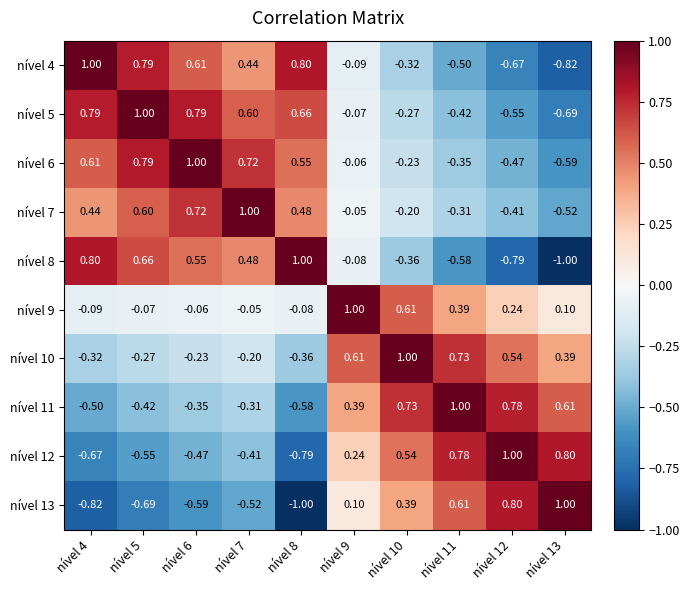

How many series are shown in this chart?

10